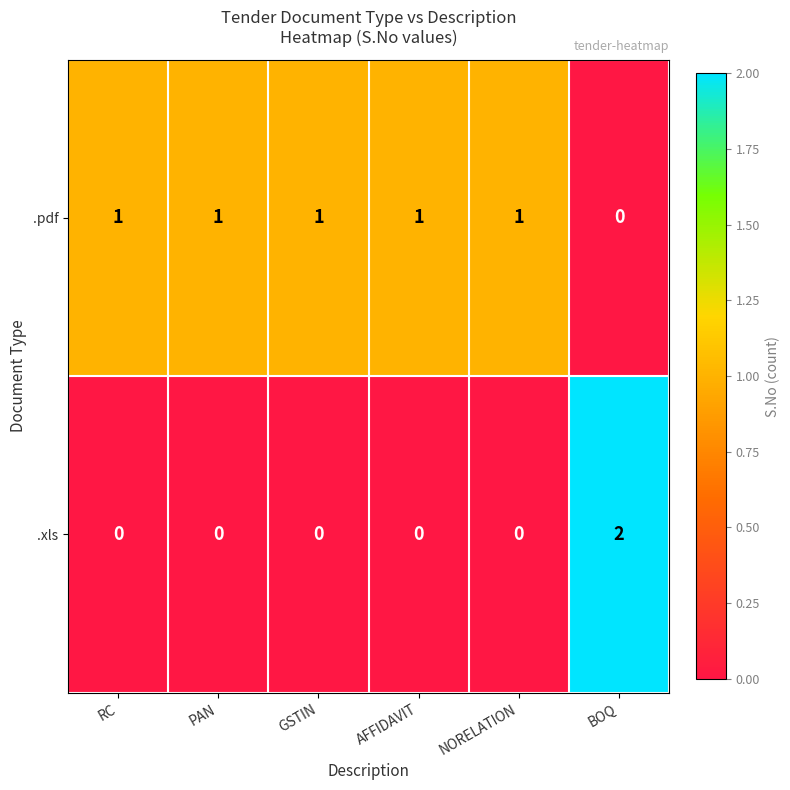

At which category does the chart reach its peak across all series?

BOQ